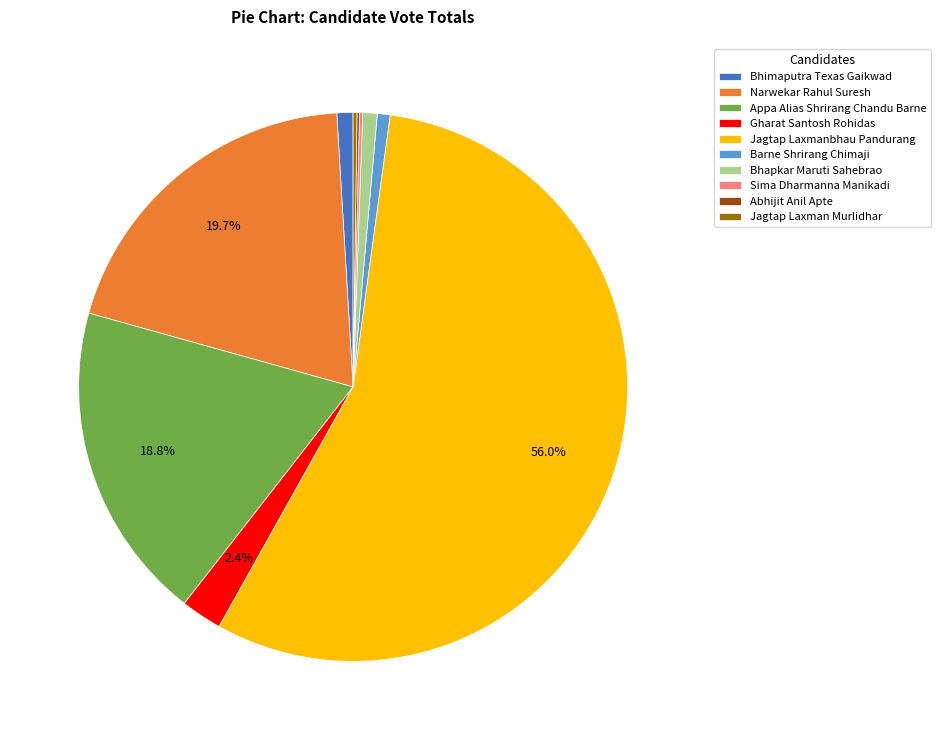

Is there any slice that represents more than half of the pie?

Yes